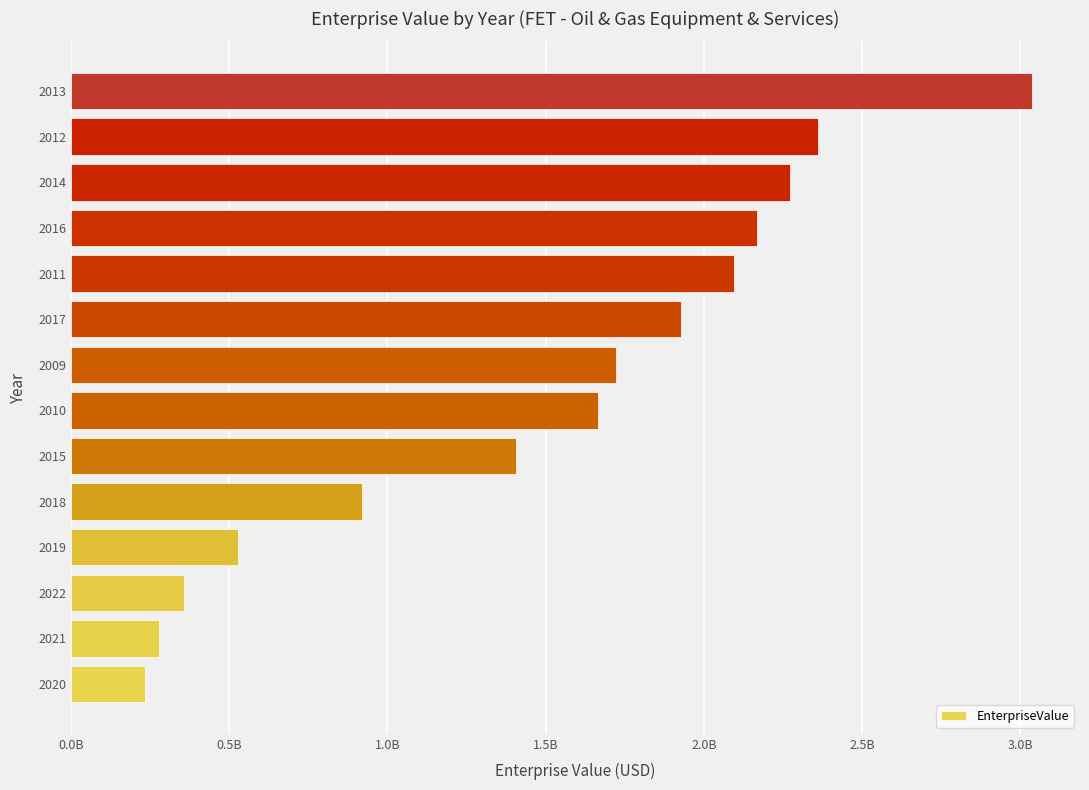

Rank the categories by value from lowest to highest.

2020, 2021, 2022, 2019, 2018, 2015, 2010, 2009, 2017, 2011, 2016, 2014, 2012, 2013